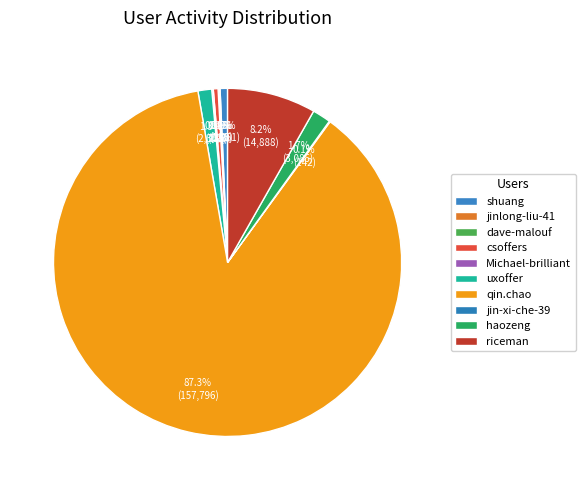

Is the sum of dave-malouf and csoffers greater than half?

No